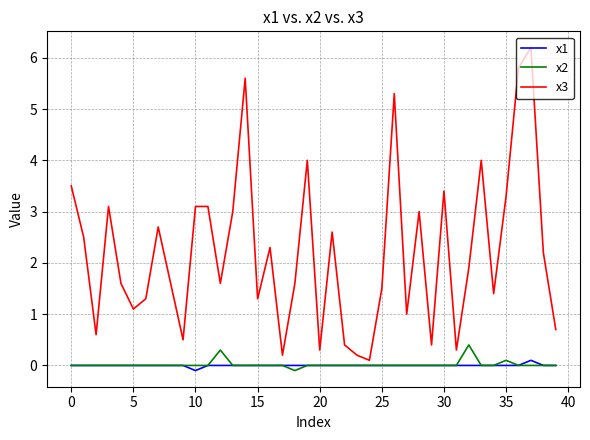

What is the greatest value displayed?

6.2